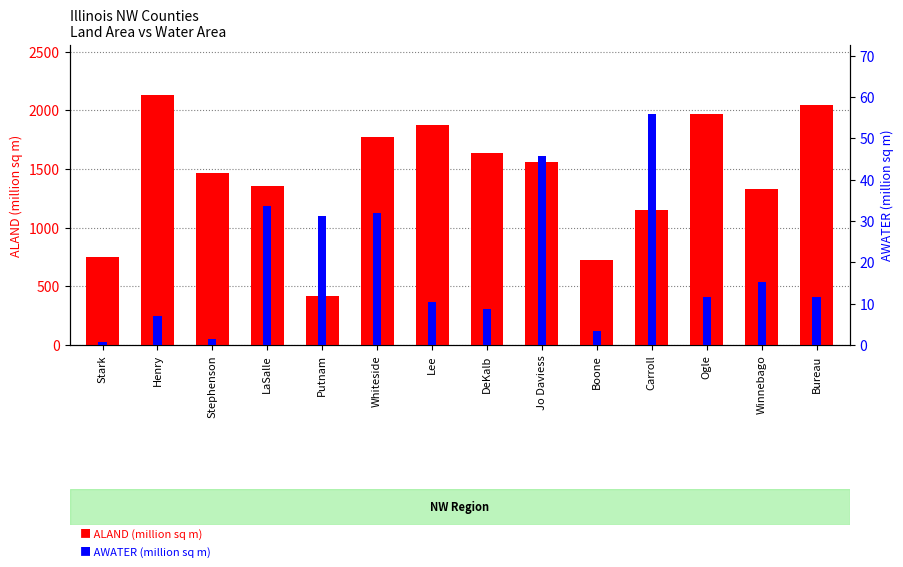

How many groups of bars are there?

14